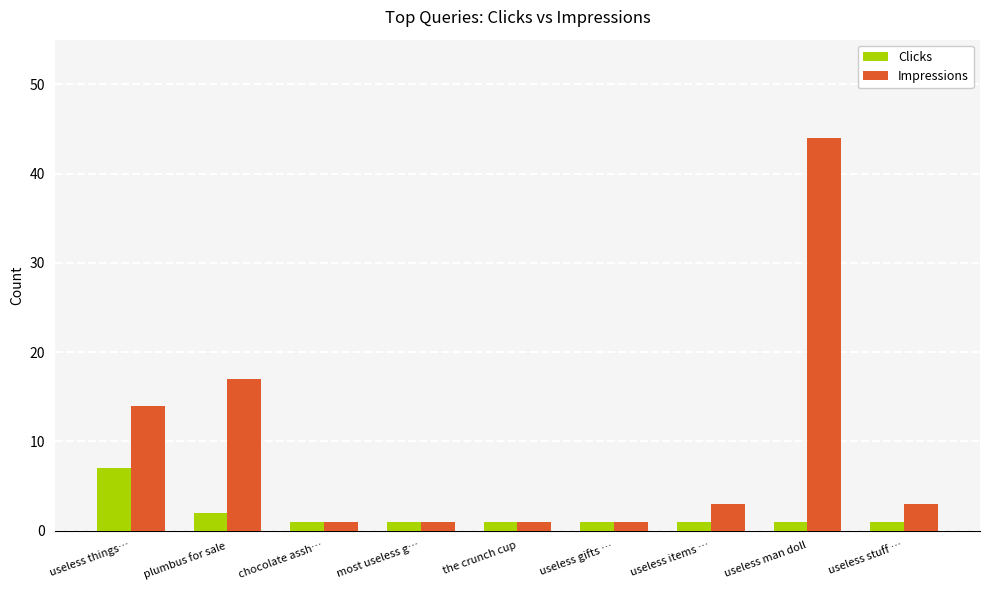

What position from the left is useless items …?

7